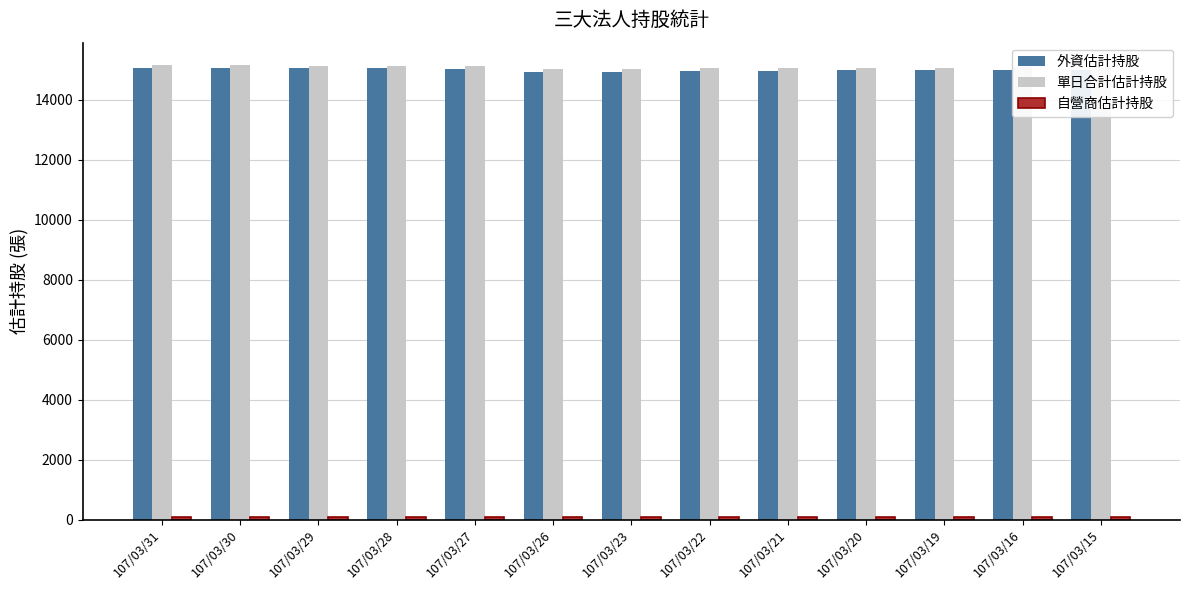

What is the highest value of the 外資估計持股 series?

15057